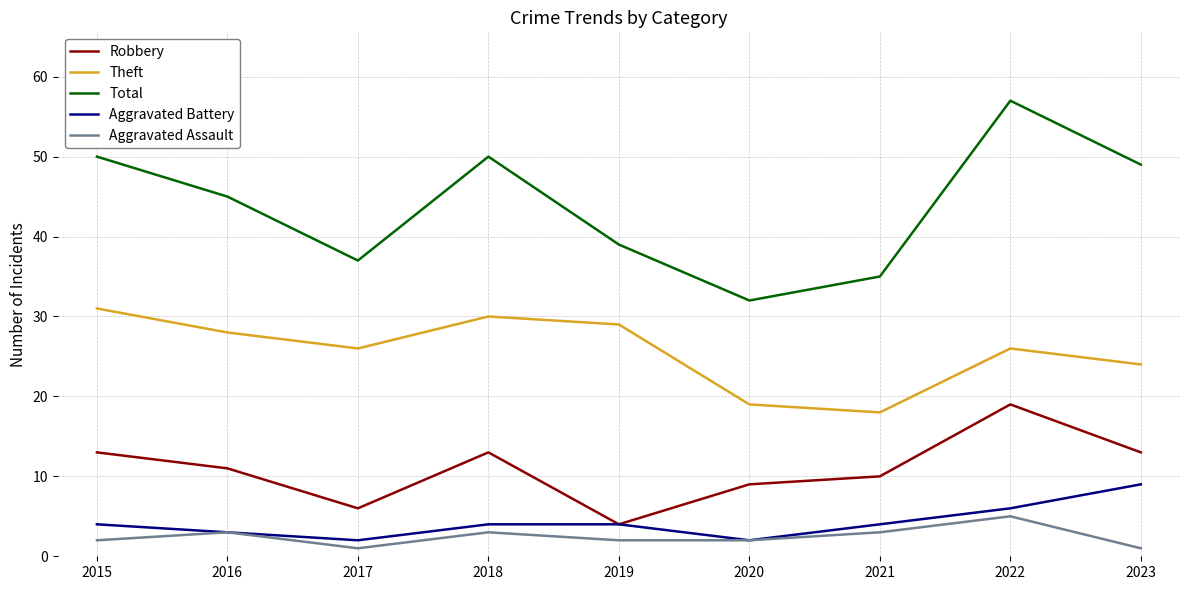

At how many categories does at least one series exceed 52?

1